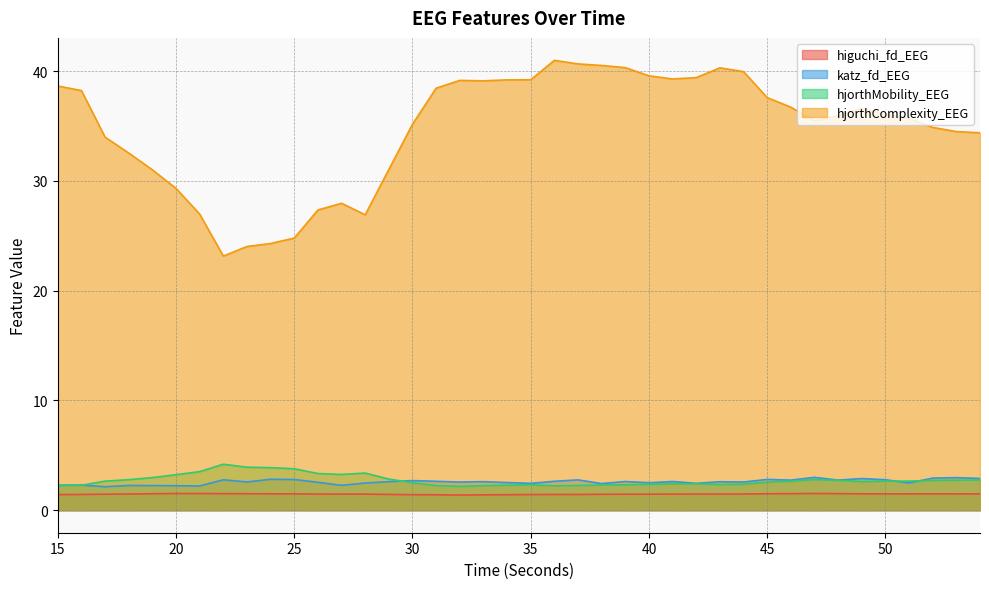

What is the value of the hjorthComplexity_EEG point at the 17th from the left?

38.5